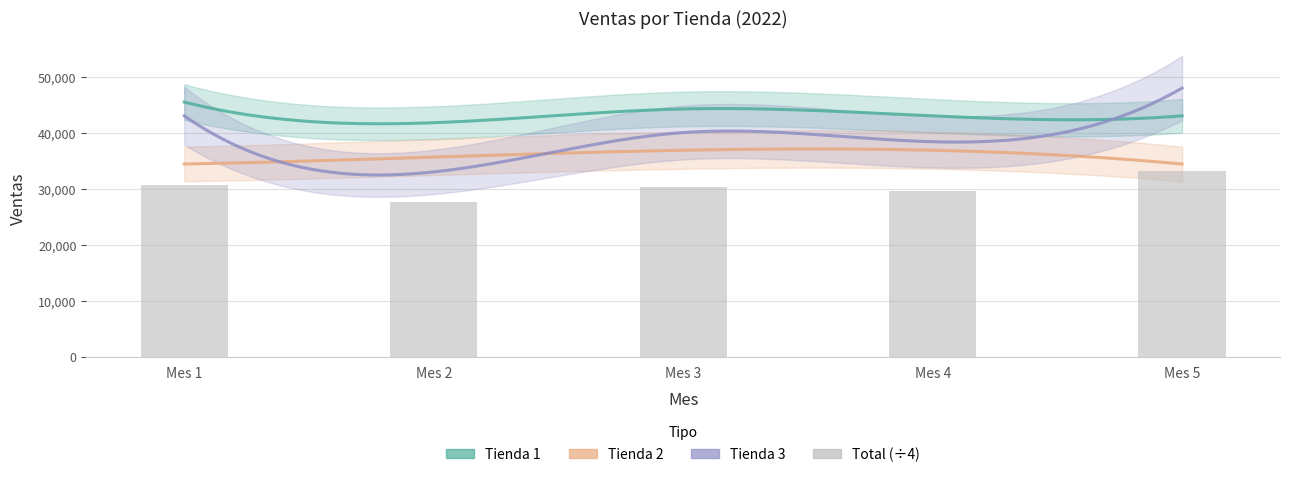

How many values exceed 30356?

3